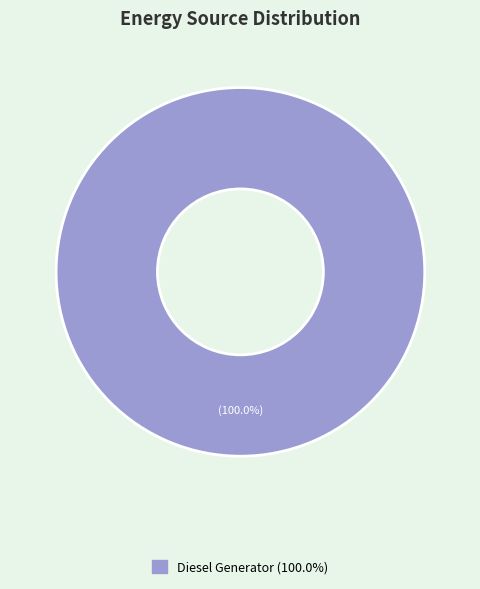

Is there any slice that represents more than half of the pie?

Yes